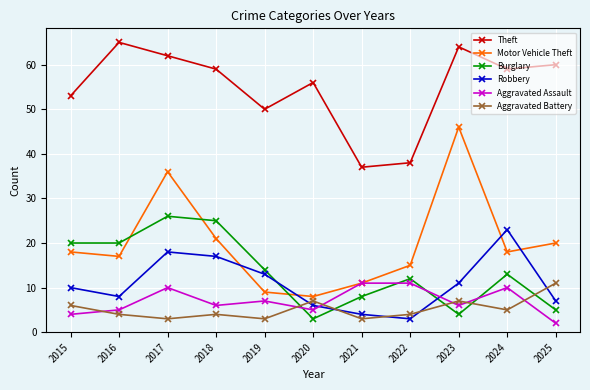

What is the sum of all Motor Vehicle Theft values?

219